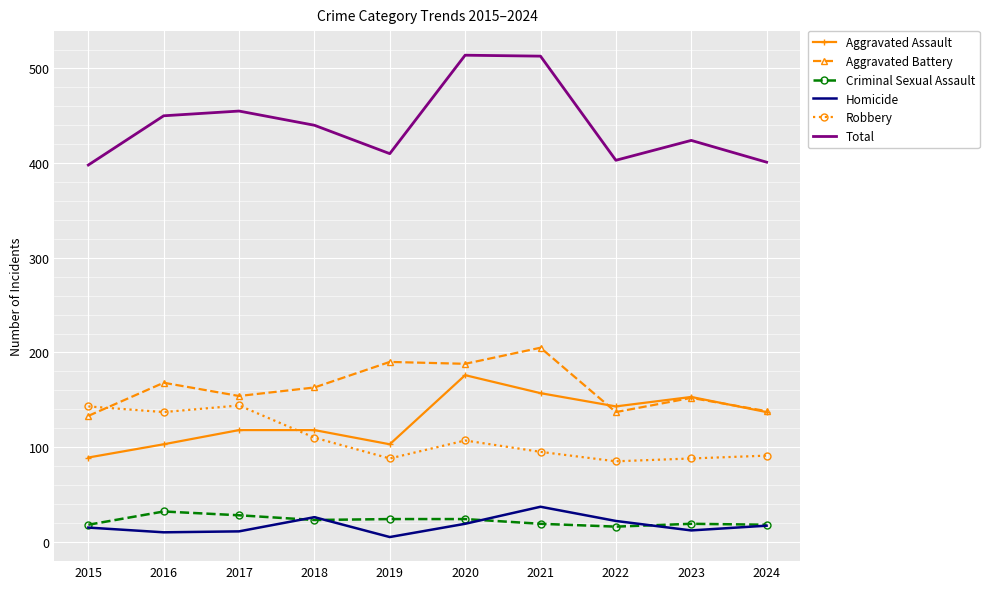

Which series has the largest range (max minus min)?

Total